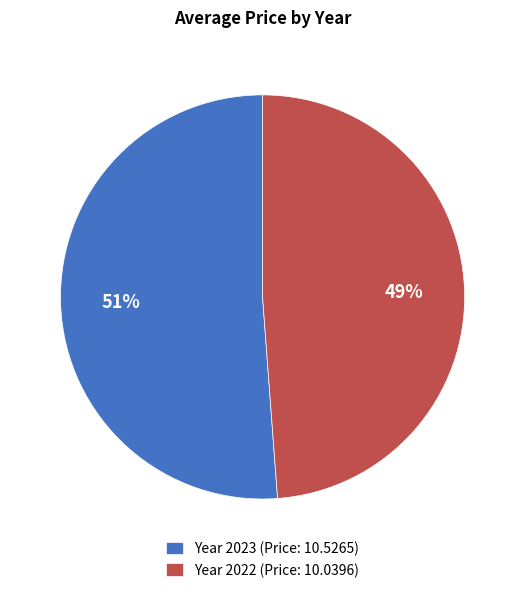

Combined, do Year 2023 (Price: 10.5265) and Year 2022 (Price: 10.0396) account for over 50%?

Yes